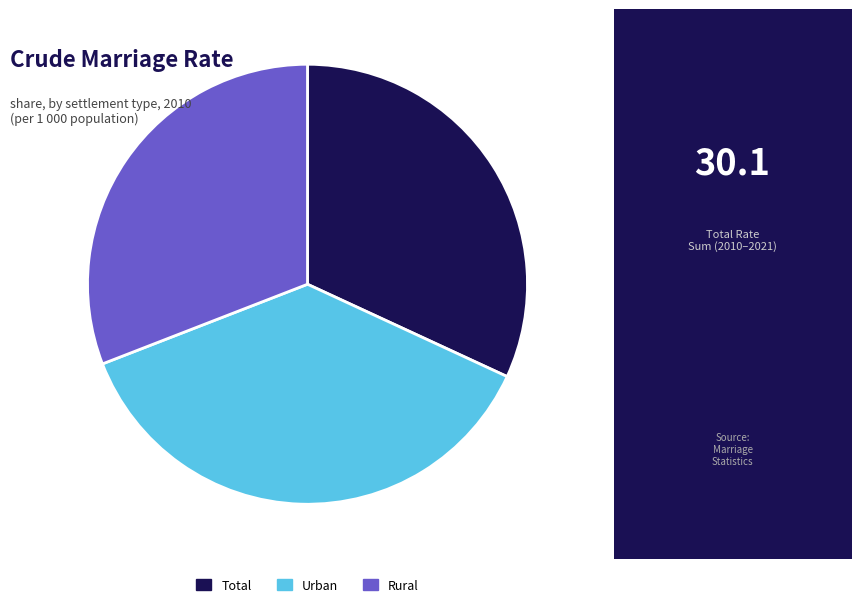

How many slices are in this pie chart?

3